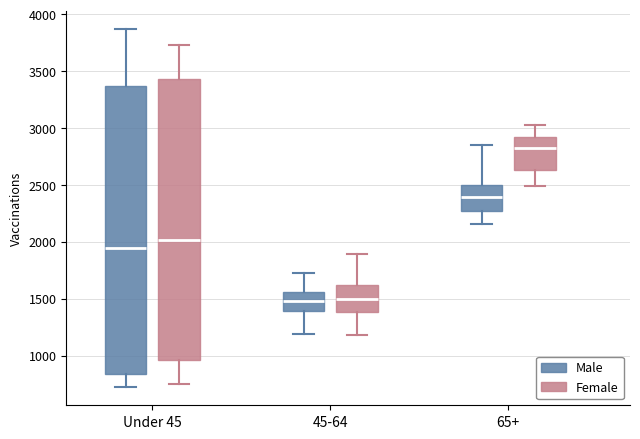

Reading left to right, read every box against the y-axis: the position of its median line, the range the box covers, and the ends of its whiskers. The values are not printed on the chart, so give them approximately, as read against the axis.

Under 45 (Male): median 1950, box 850 to 3350, whiskers 700 to 3850
Under 45 (Female): median 2000, box 950 to 3450, whiskers 750 to 3750
45-64 (Male): median 1500, box 1400 to 1550, whiskers 1200 to 1750
45-64 (Female): median 1500, box 1400 to 1600, whiskers 1200 to 1900
65+ (Male): median 2400, box 2250 to 2500, whiskers 2150 to 2850
65+ (Female): median 2850, box 2650 to 2900, whiskers 2500 to 3000